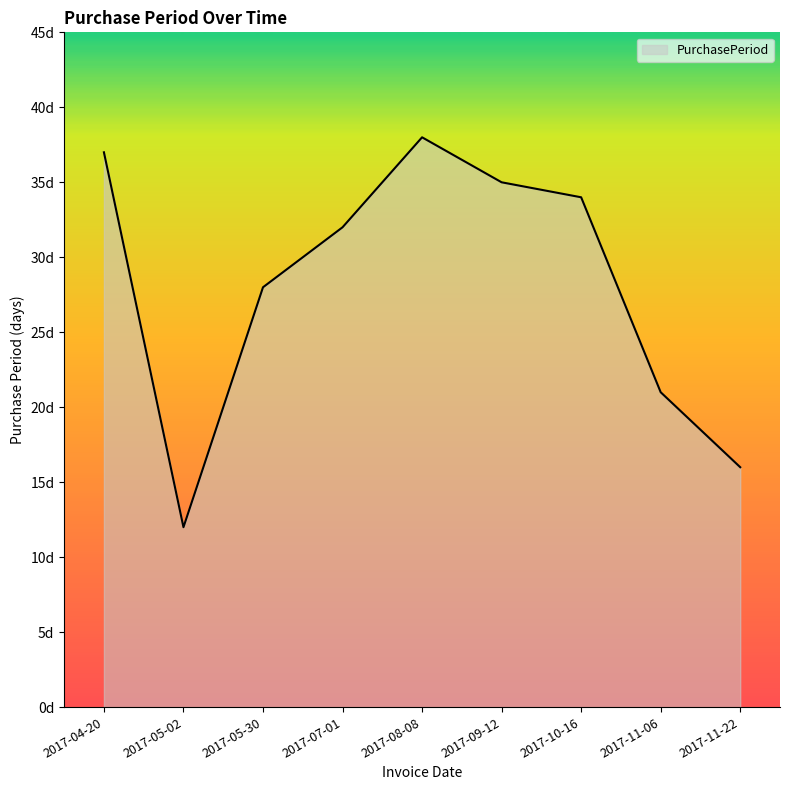

Which category has the highest value across all series?

2017-08-08